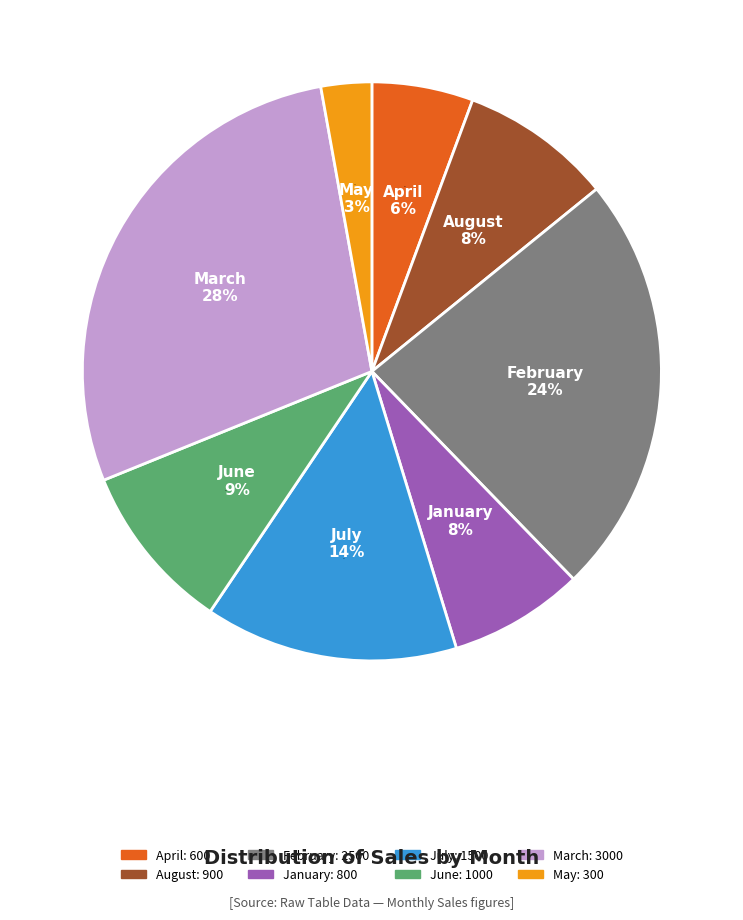

Is there any slice that represents more than half of the pie?

No